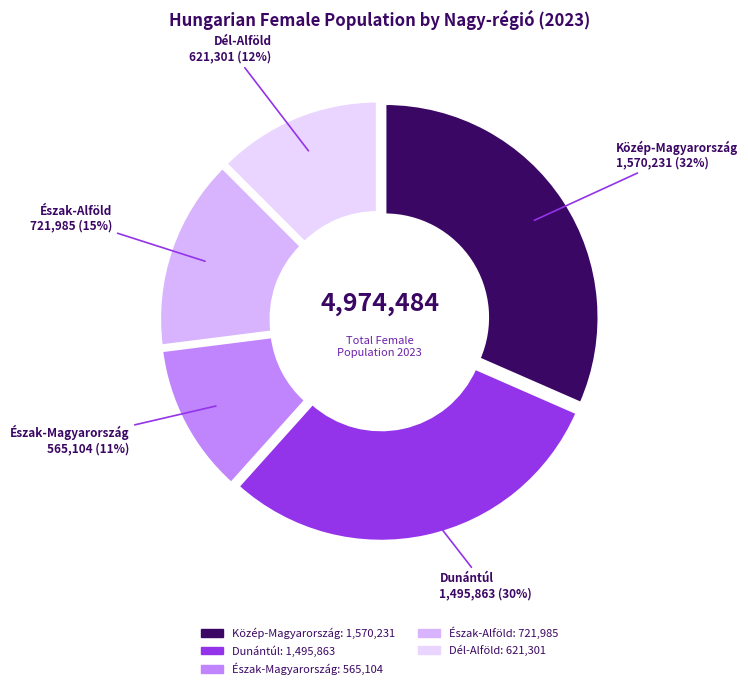

To the nearest percent, what is the difference between the Észak-Magyarország and Közép-Magyarország slice percentages?

20%